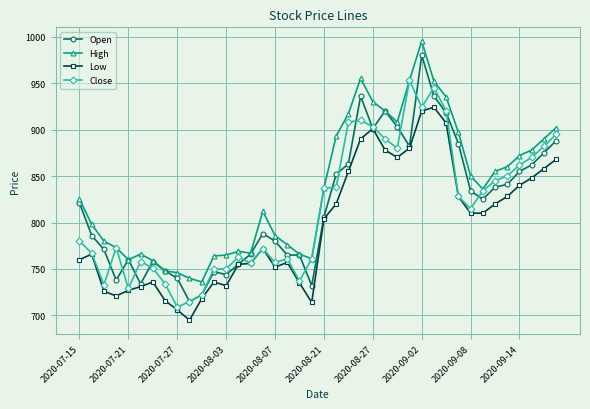

Rank the series by their maximum value, from highest to lowest.

High, Open, Close, Low